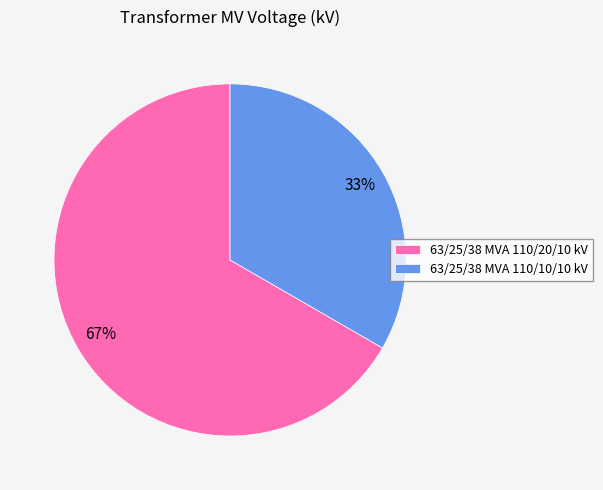

The 63/25/38 MVA 110/10/10 kV slice represents 33% of the pie. True or false?

True